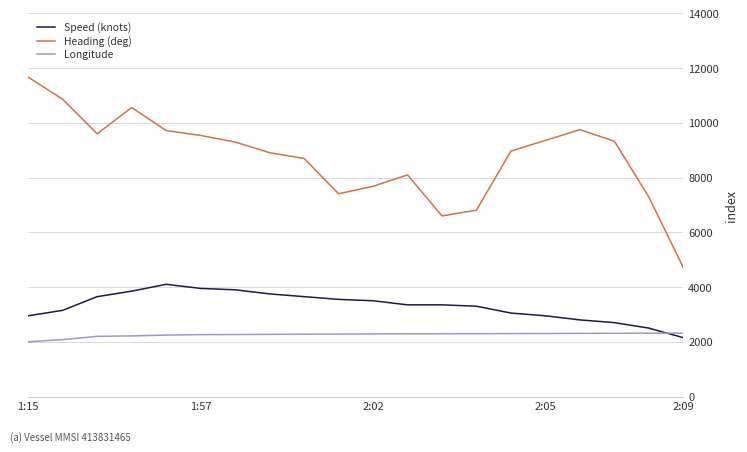

What is the maximum value shown in the chart?

11670.0